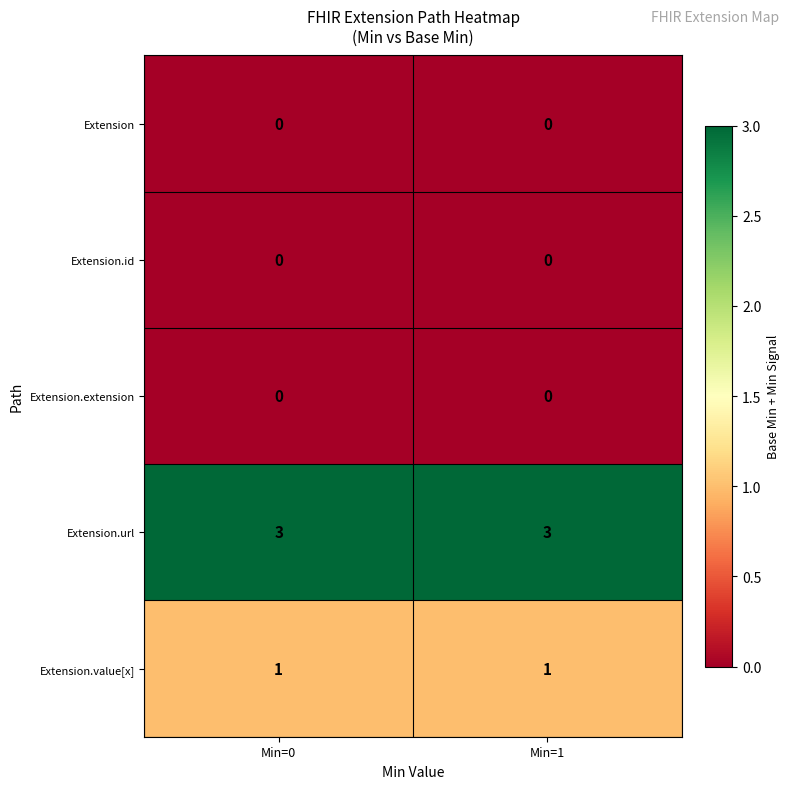

The Extension.id series shows 0 at Min=1. True or false?

True